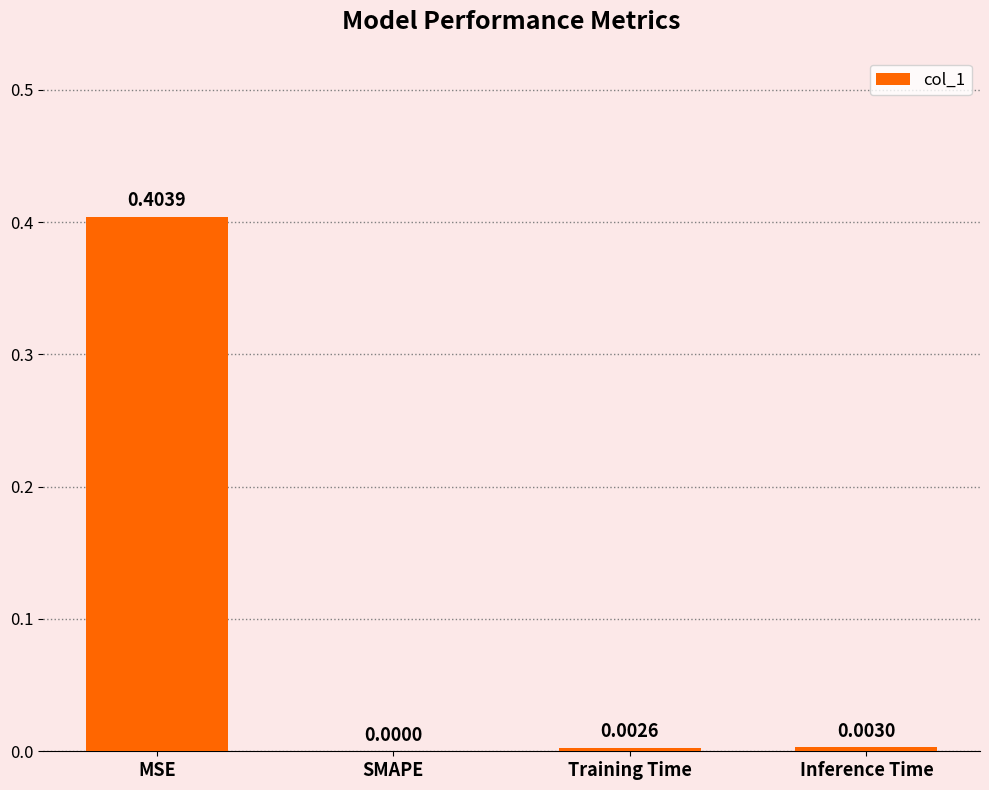

Which has a higher value, Inference Time or MSE?

MSE